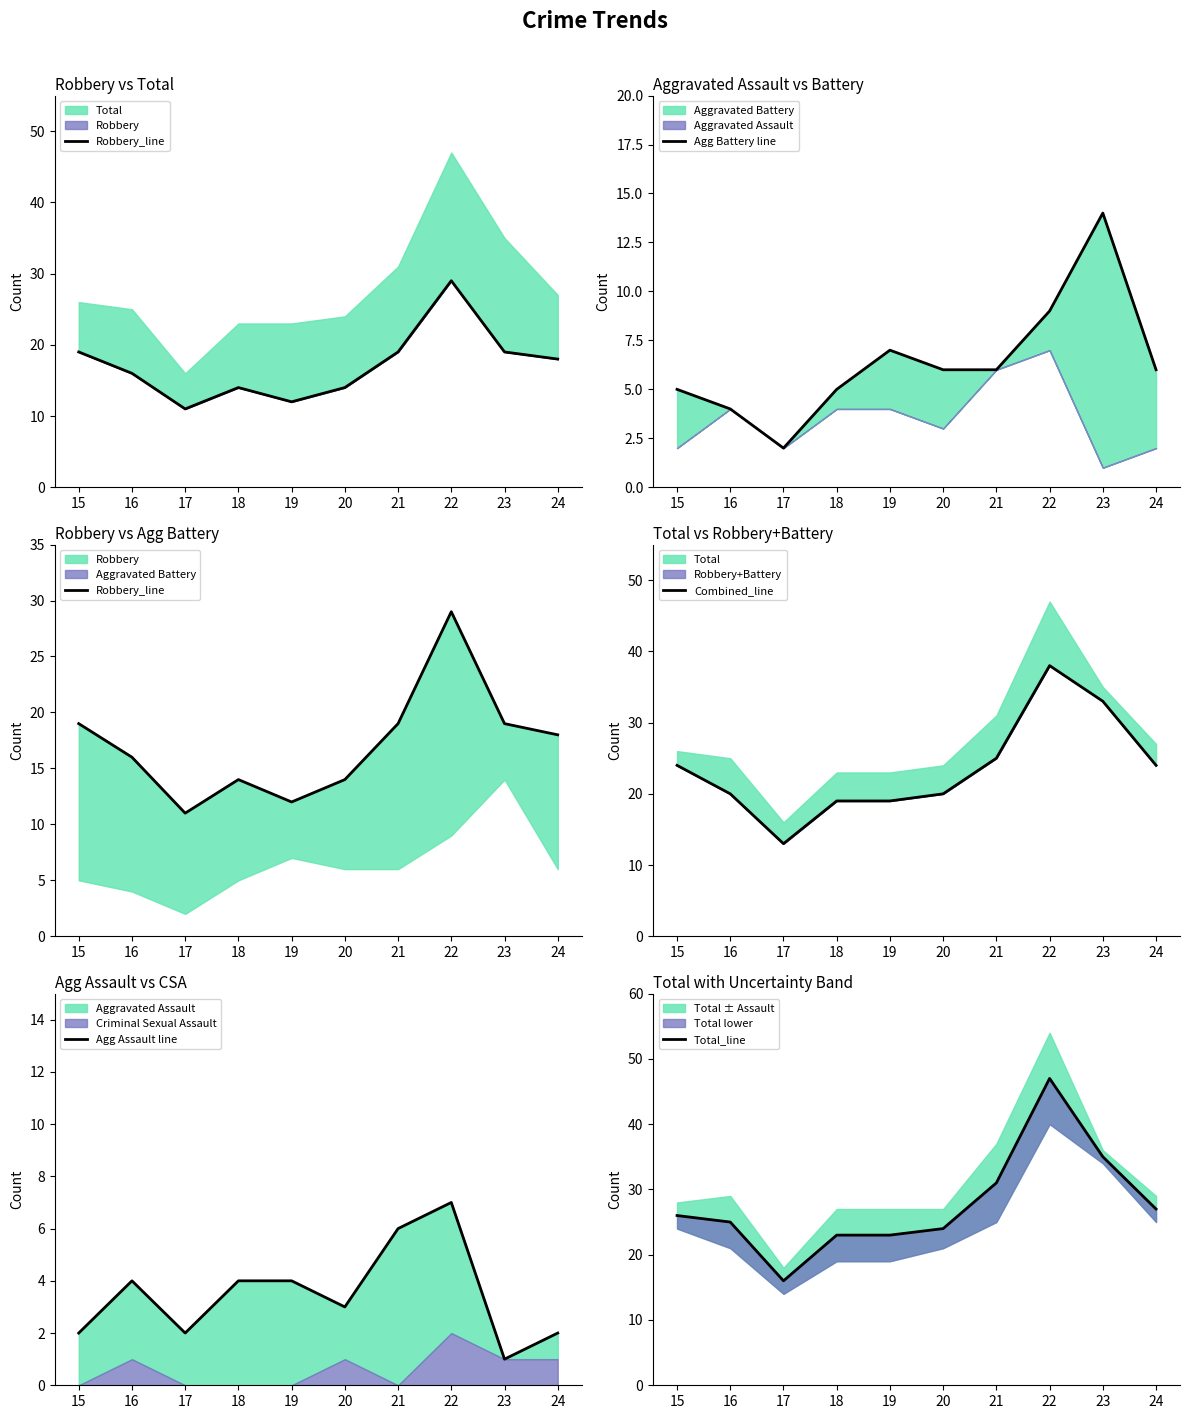

Between 19 and 16, which is larger?

16